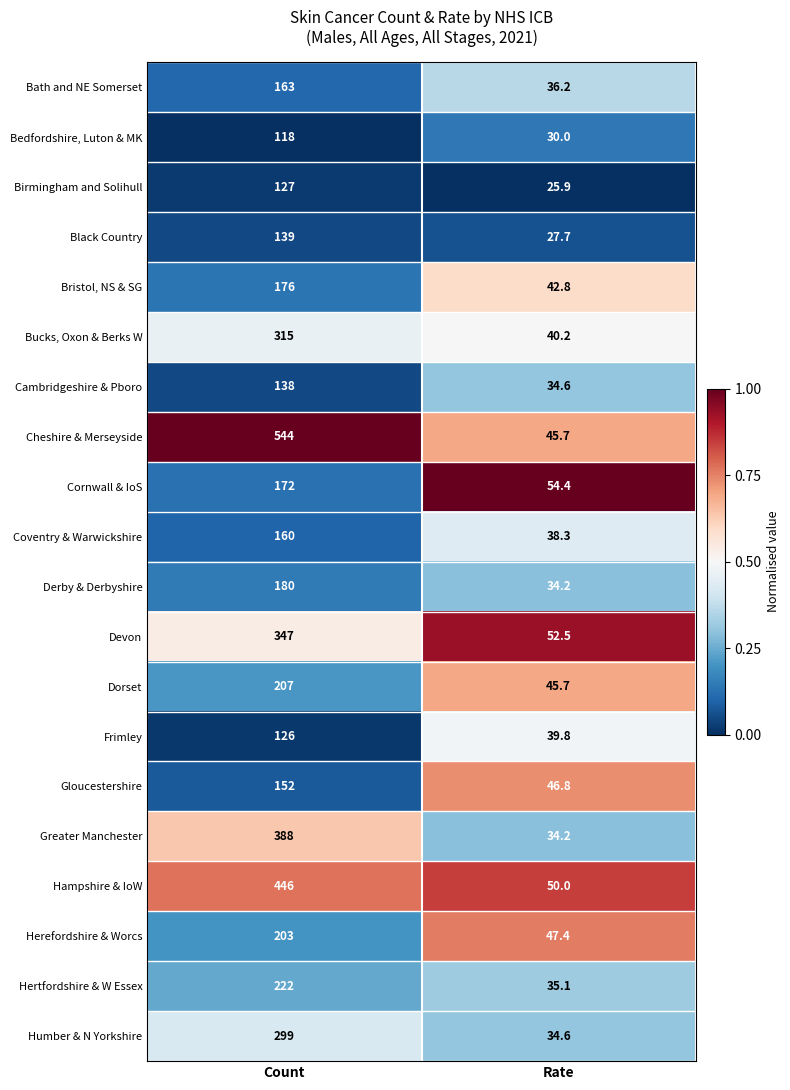

What is the difference between the highest and lowest values at Rate?

28.5